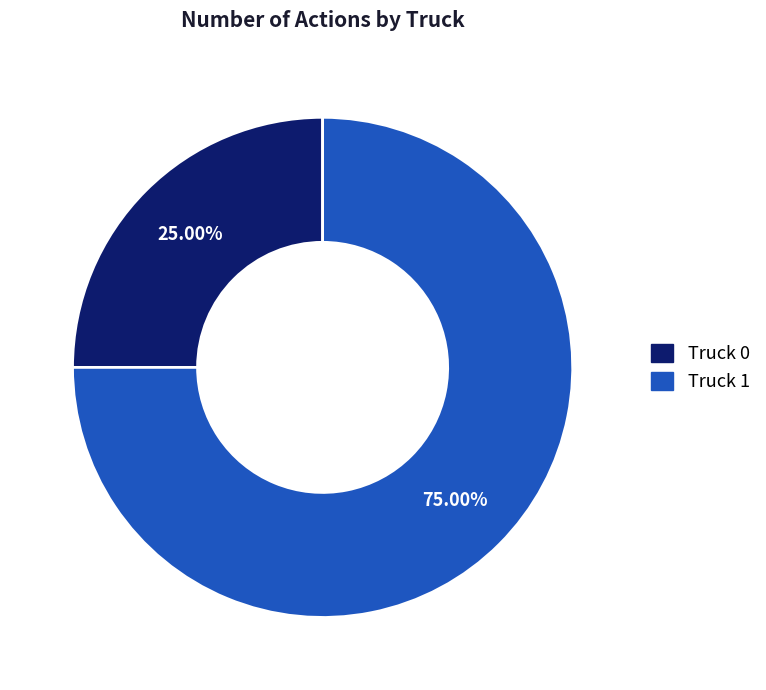

Rank the categories by value from highest to lowest.

Truck 1, Truck 0